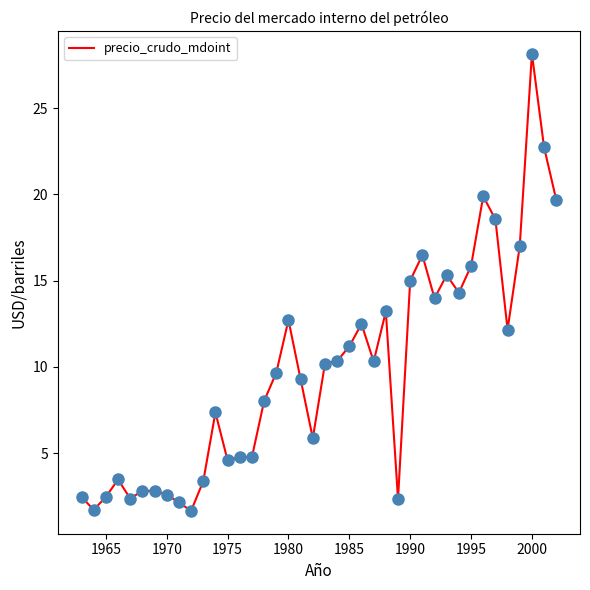

What is the smallest value displayed?

1.7